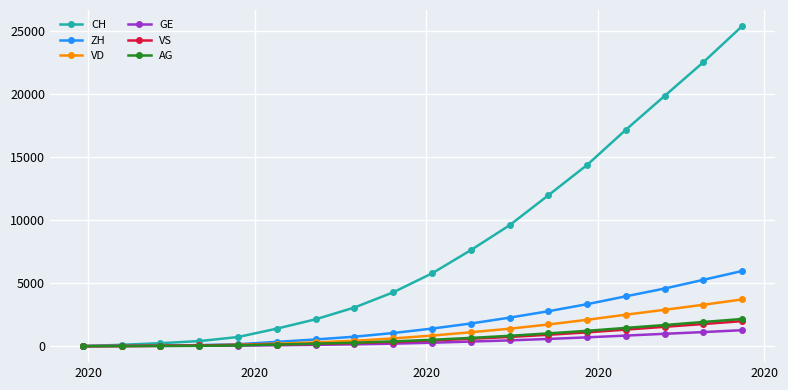

Which series has the widest spread of values?

CH